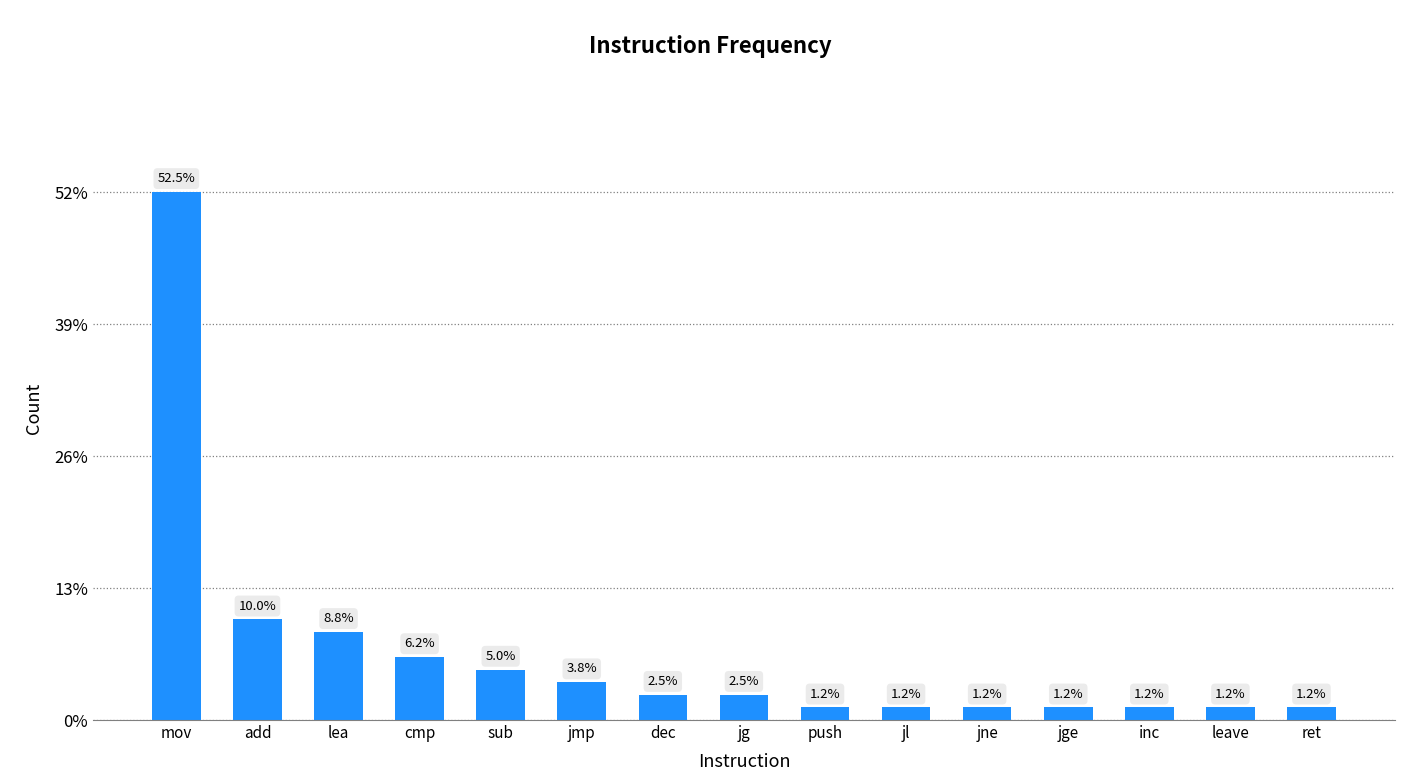

Does the chart contain any negative values?

No